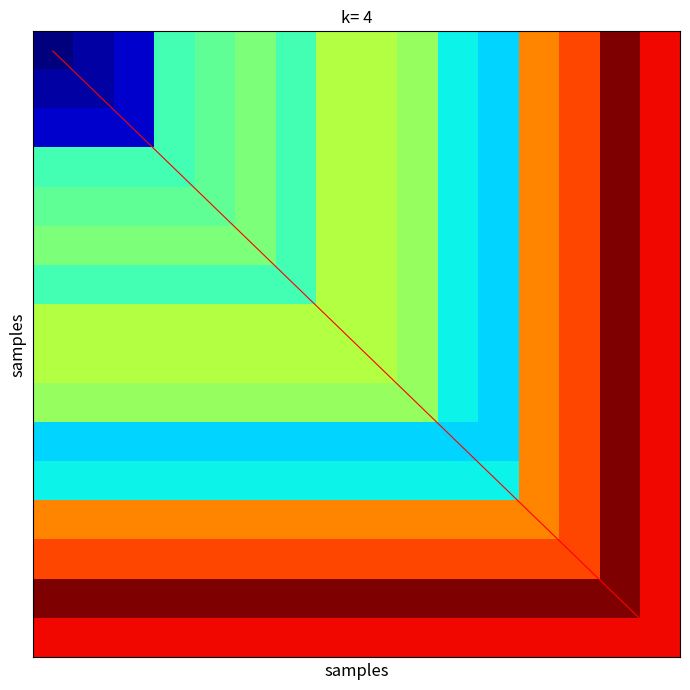

What is the difference between the highest and lowest values at 4?

27